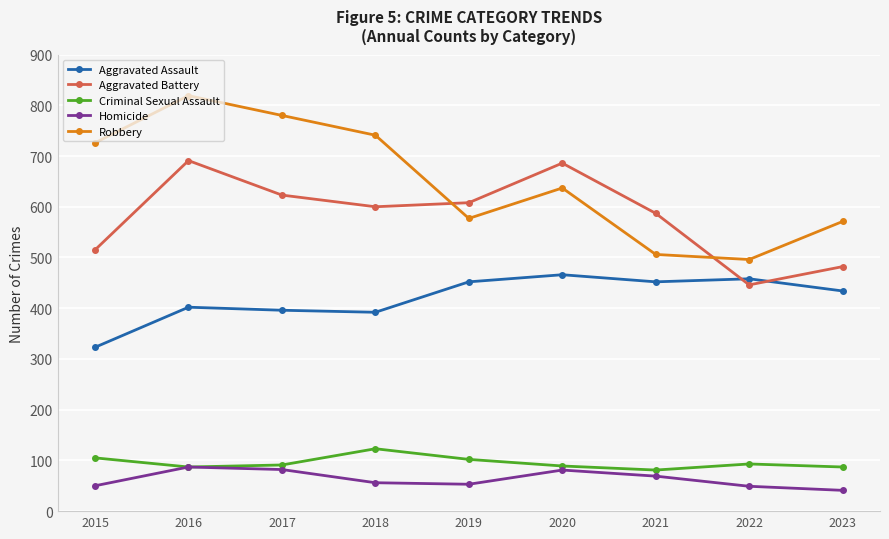

The Aggravated Assault series shows 757 at 2022. True or false?

False